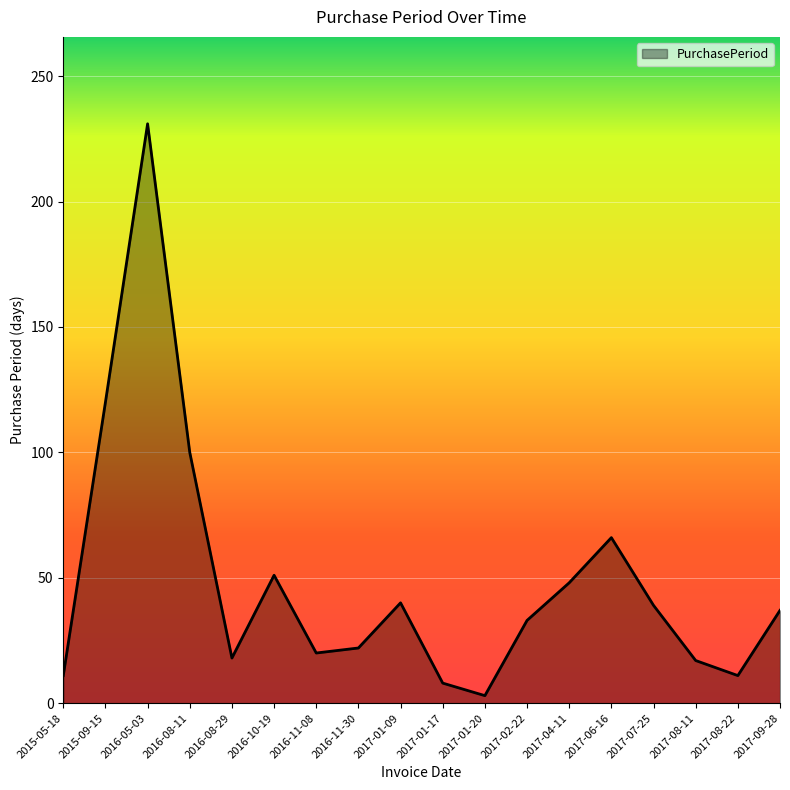

What is the difference between the values at 2017-07-25 and 2017-08-11?

22